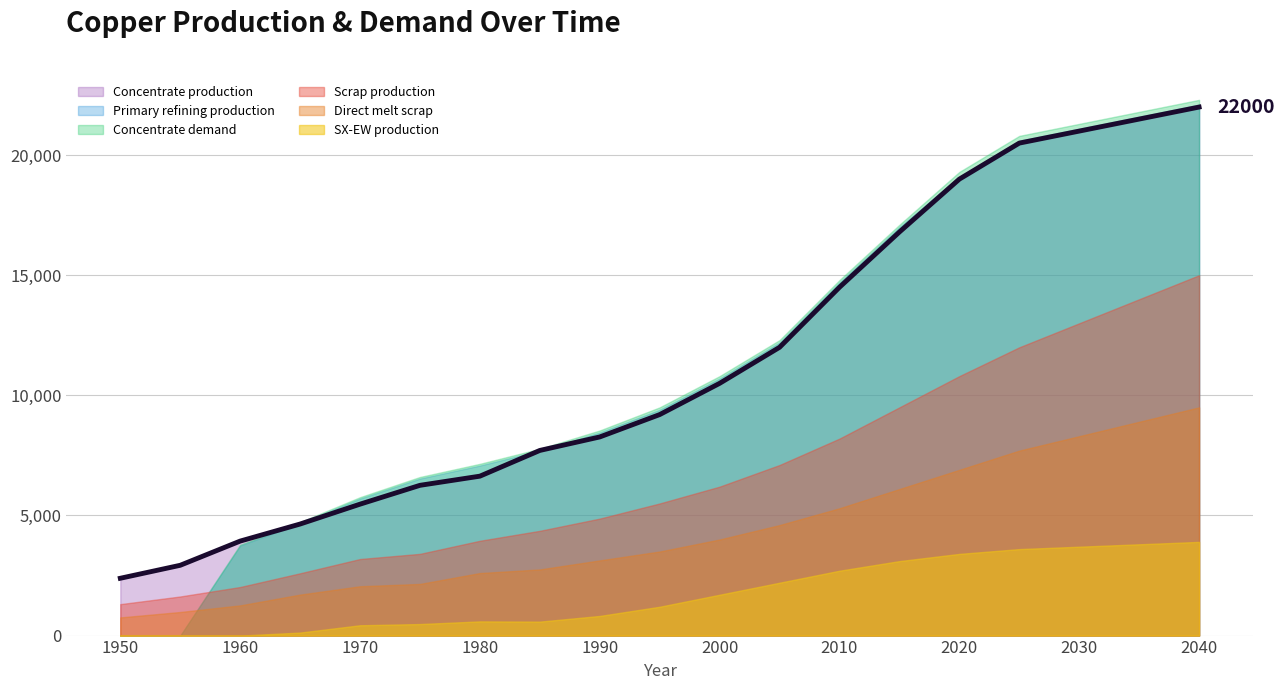

How many series are shown in this chart?

6